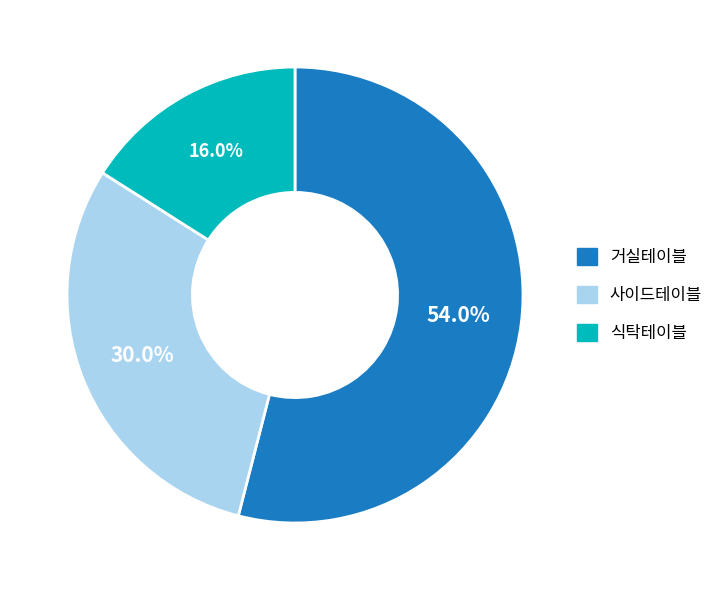

What is the ratio of the value at 사이드테이블 to the value at 거실테이블?

0.6